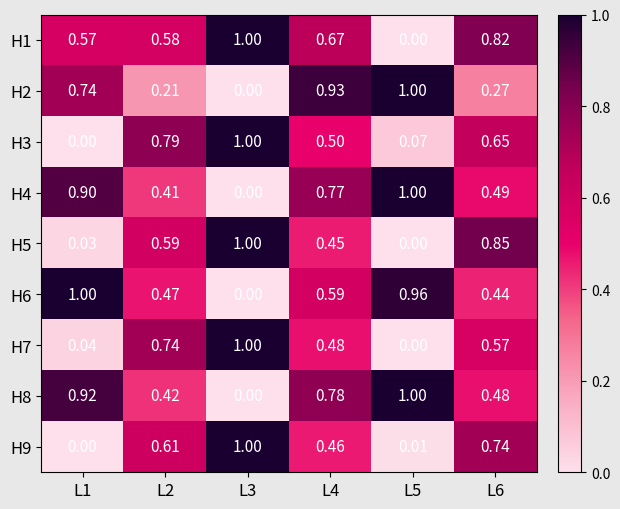

Is the value of H8 at L2 greater than the value of H5 at L3?

No